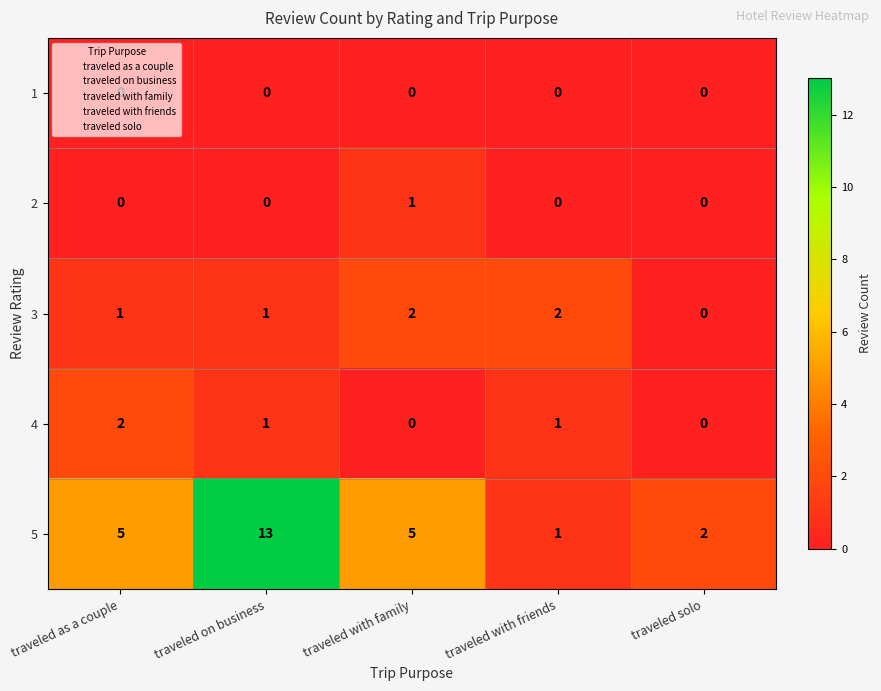

At which label does 4 first exceed 1?

traveled as a couple